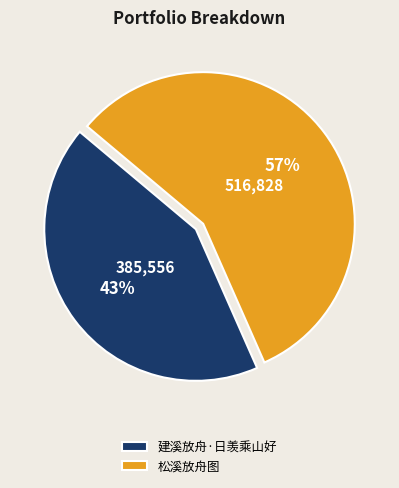

What is the majority slice?

松溪放舟图